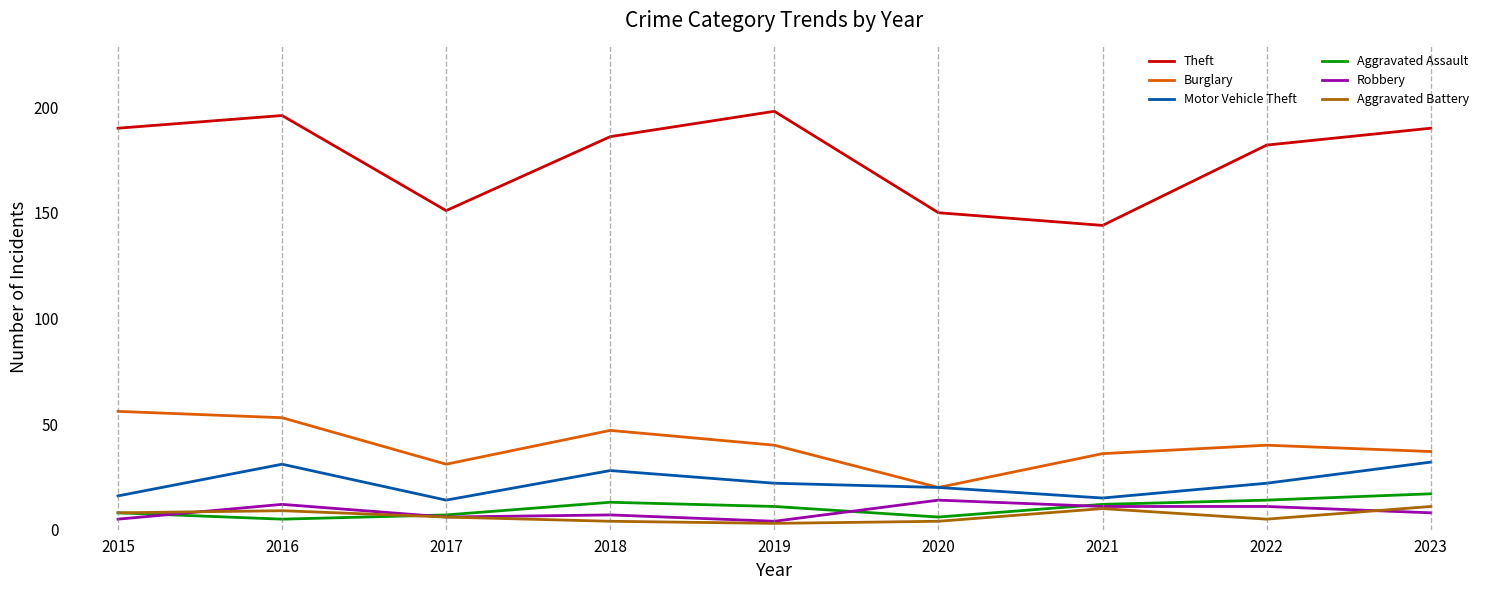

What is the highest value of the Aggravated Assault series?

17